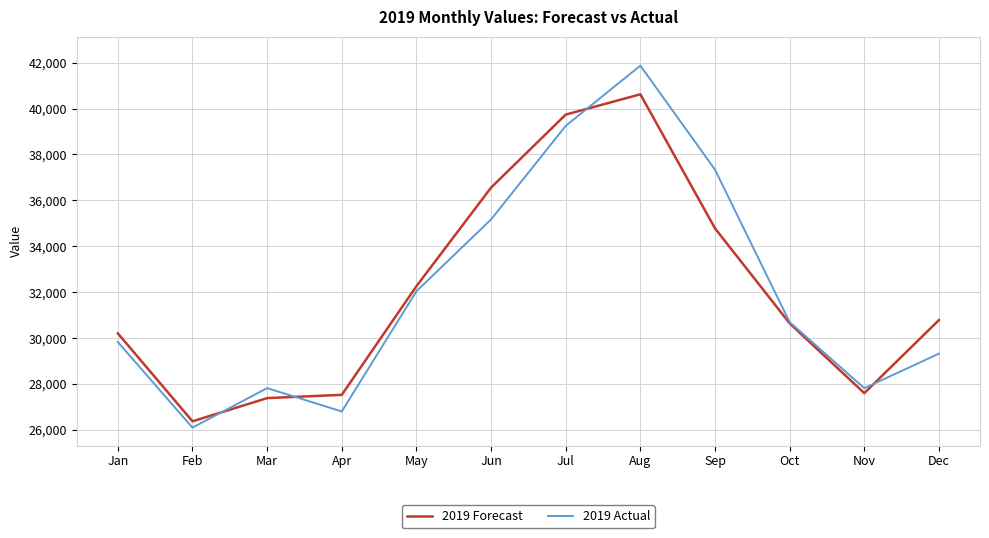

At which label is 2019 Actual closest to 33985?

Jun